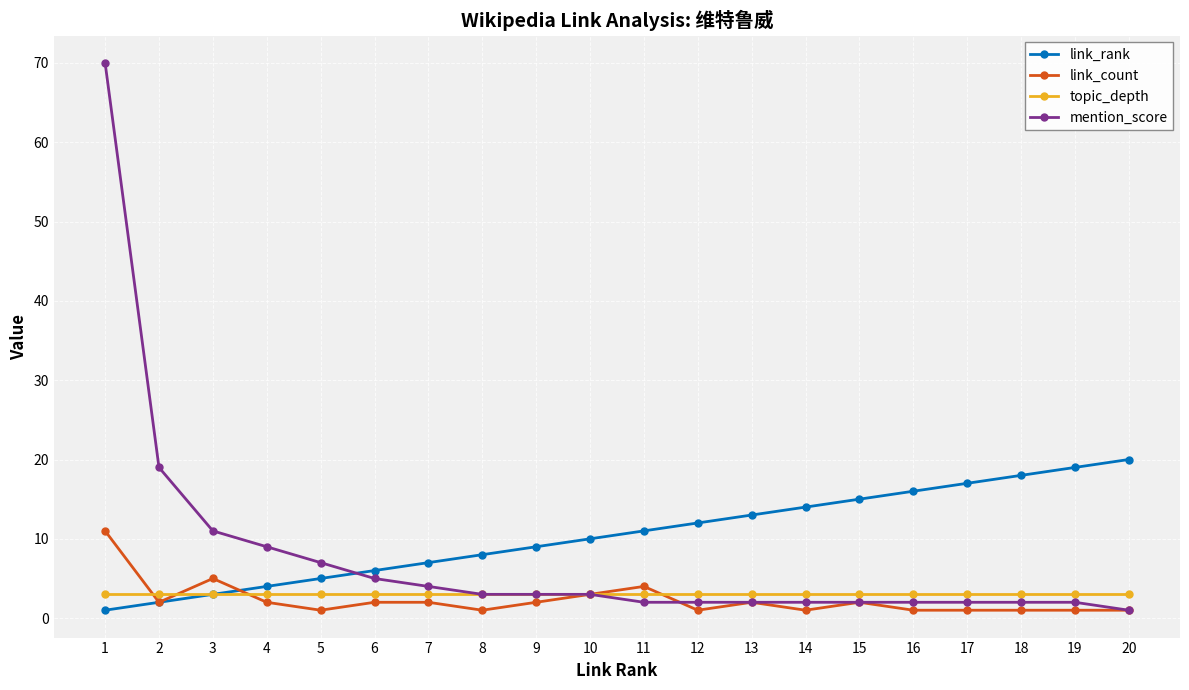

How many times do link_rank and mention_score cross each other?

1